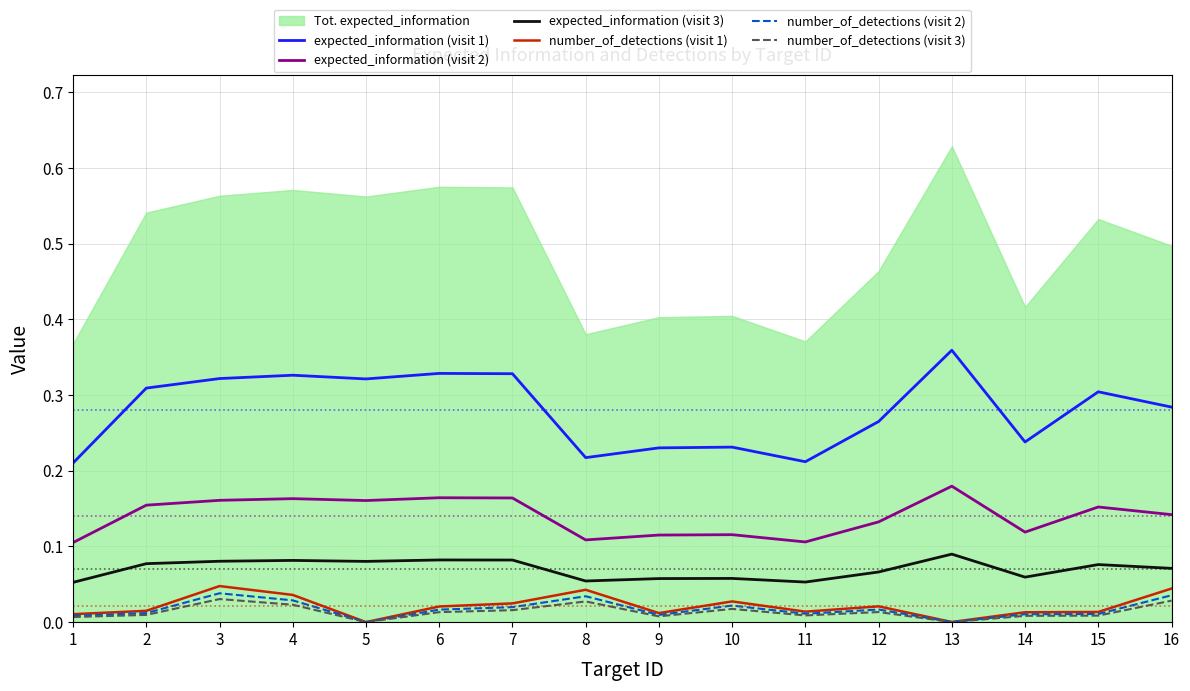

At how many categories does at least one series exceed 0?

16